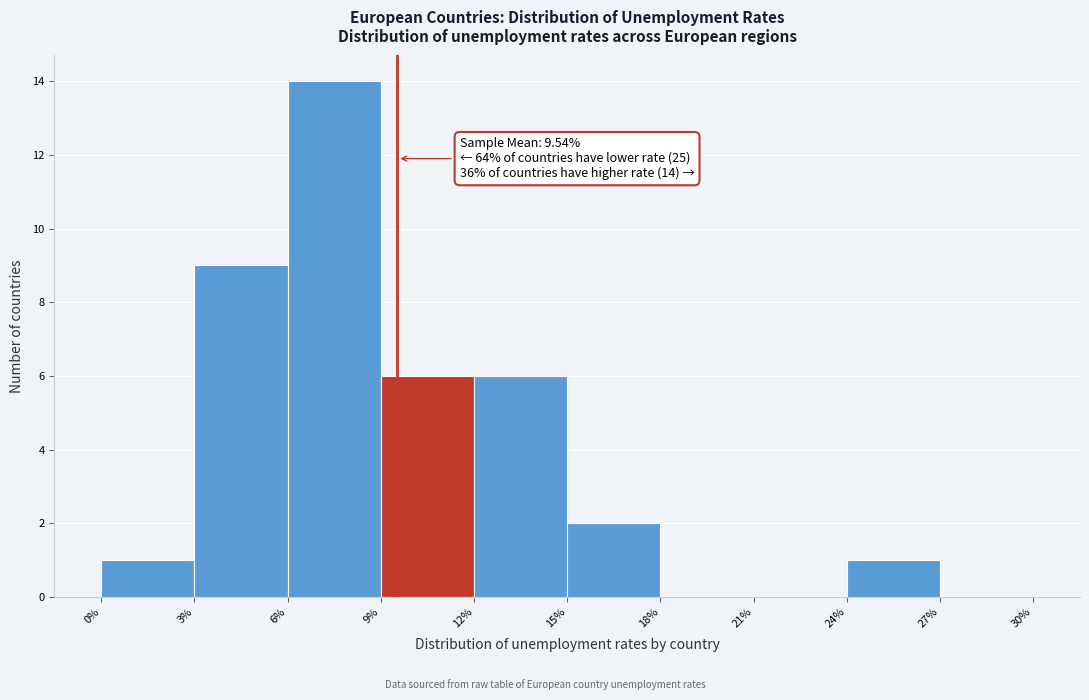

Which range on the x-axis has the tallest bar?

6% to 9%